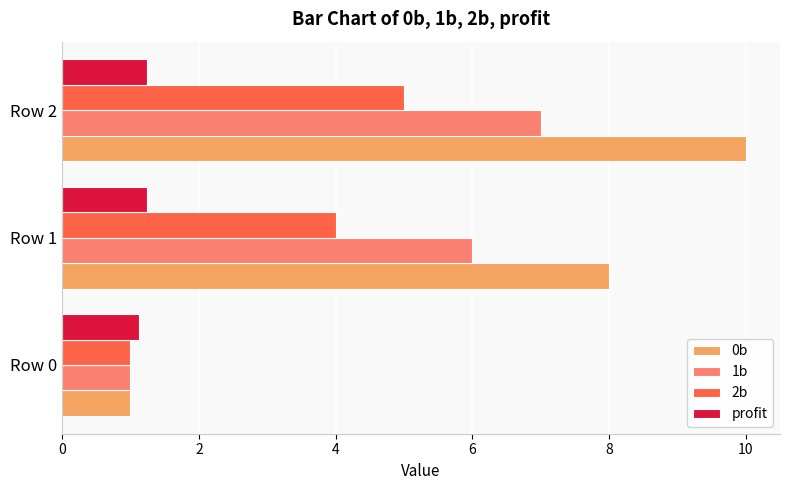

Rank the series by their average value, from lowest to highest.

profit, 2b, 1b, 0b